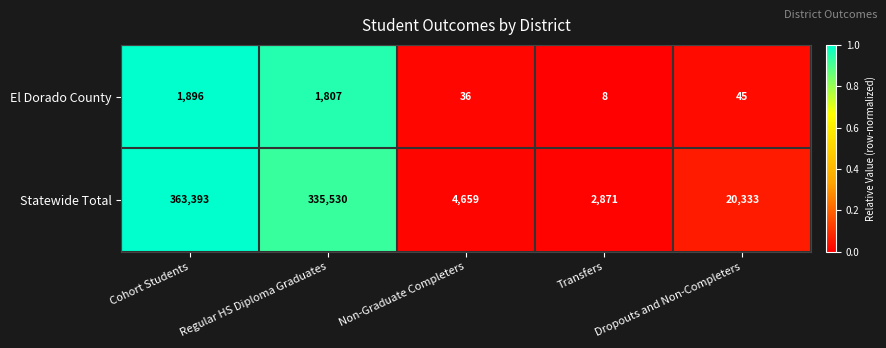

What is the total value across all series at Non-Graduate Completers?

4695